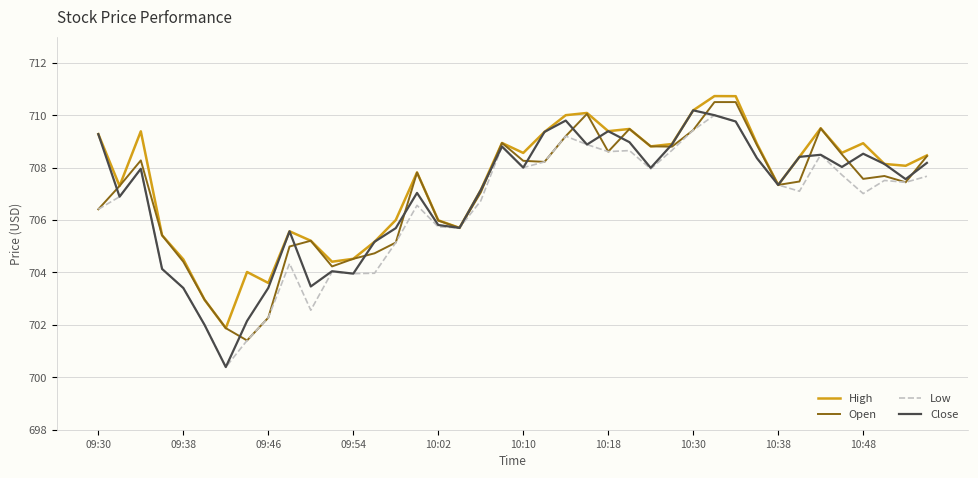

What is the maximum value shown in the chart?

710.7